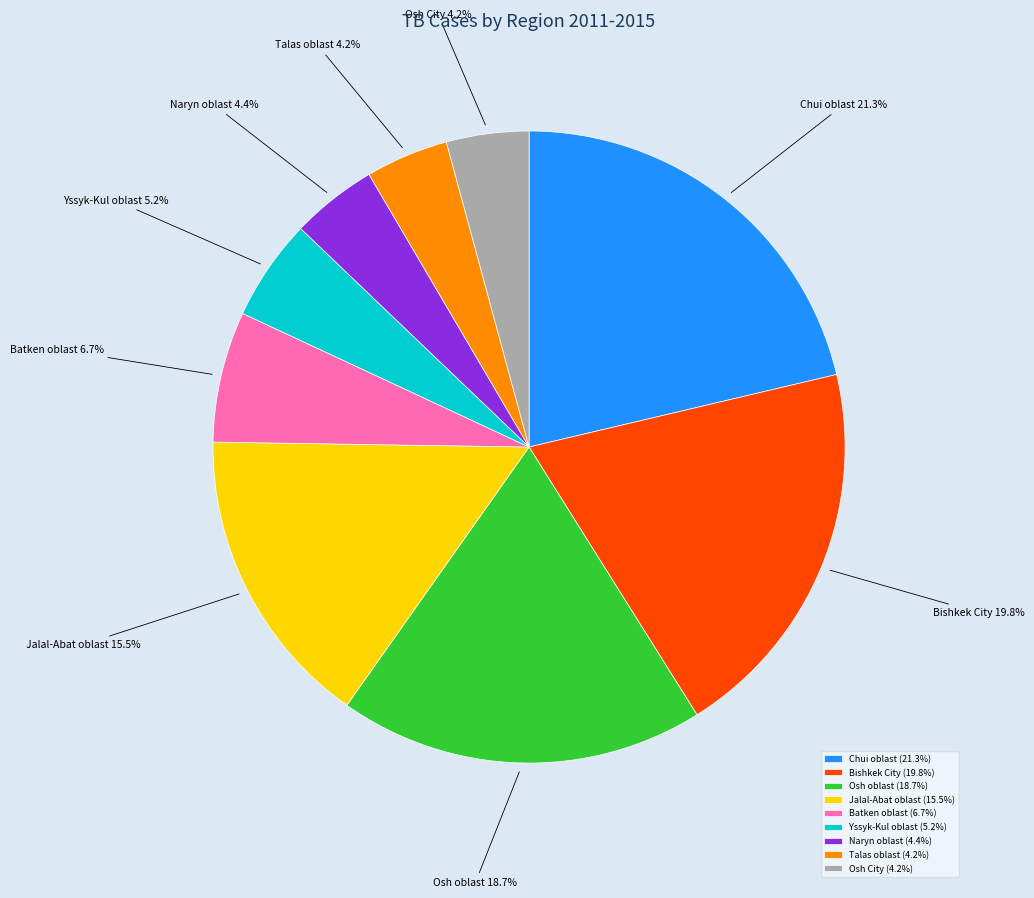

To the nearest percent, what portion does Osh City represent?

4%